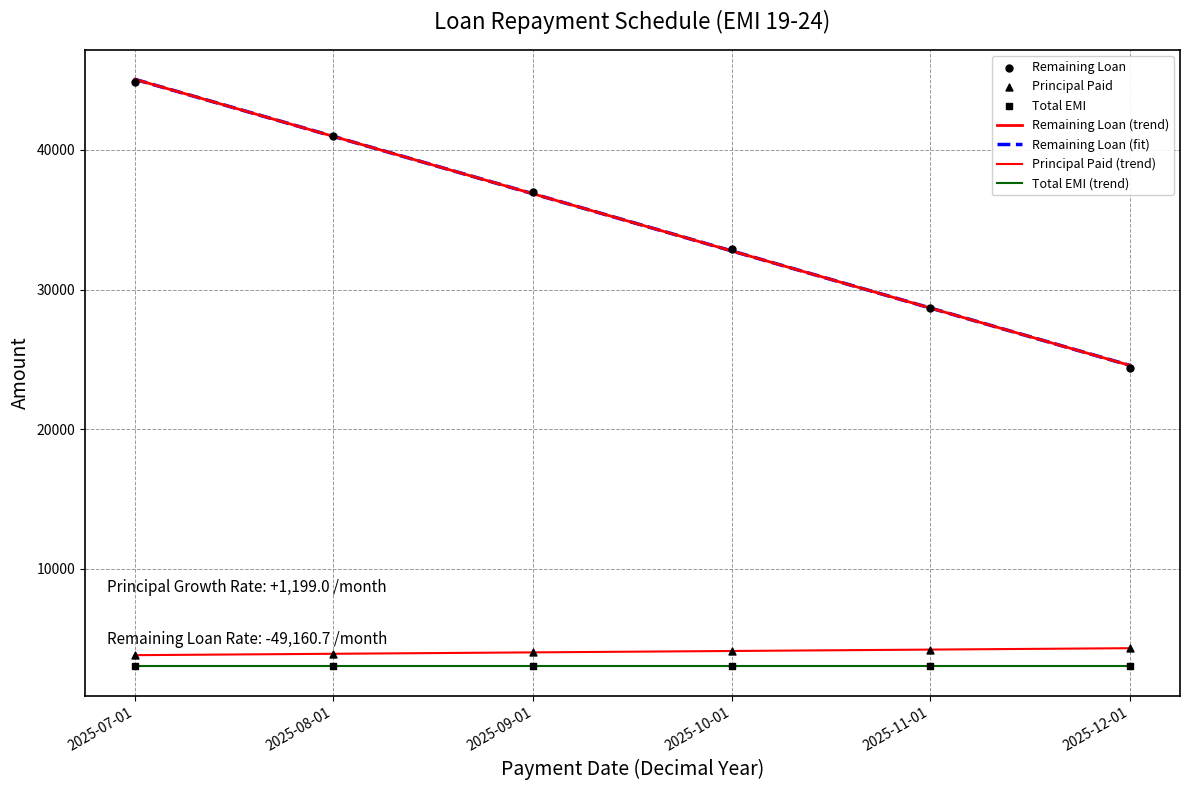

Is the value of Principal Paid at 2025-08-01 greater than the value of Remaining Loan at 2025-09-01?

No